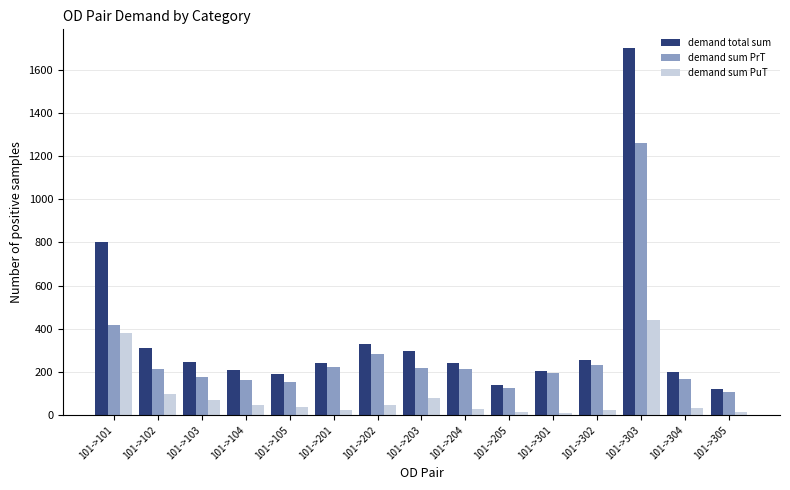

List the series in order of their overall mean, lowest first.

demand sum PuT, demand sum PrT, demand total sum